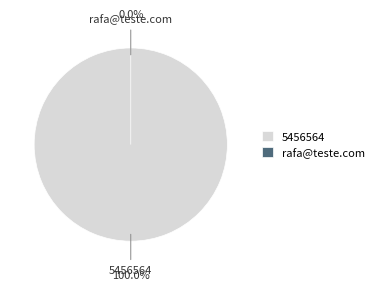

Rank the categories by value from lowest to highest.

rafa@teste.com, 5456564